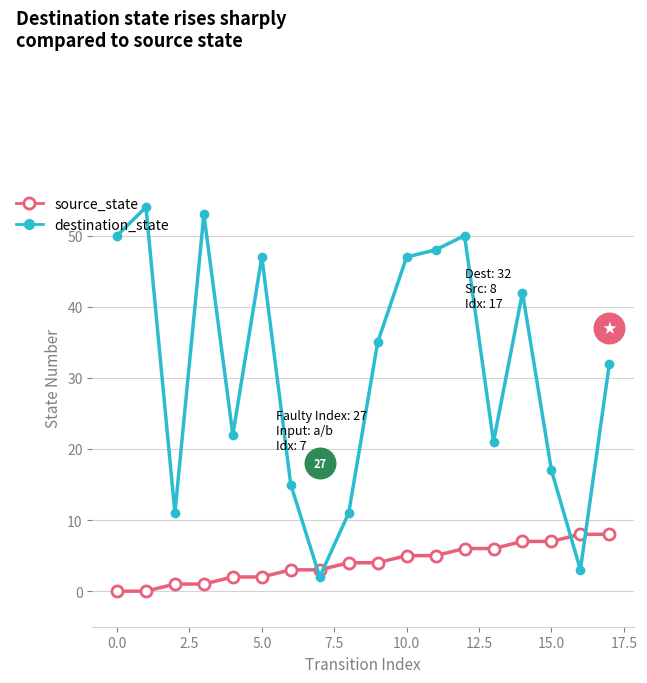

What is the average value of the destination_state series?

31